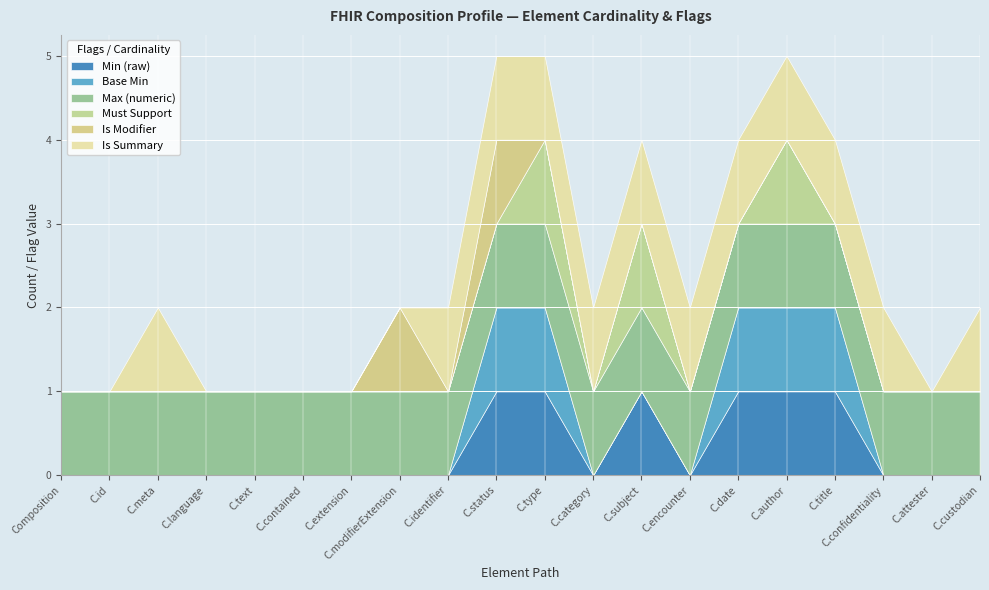

True or false: Max (numeric) and Base Min intersect in this chart.

False